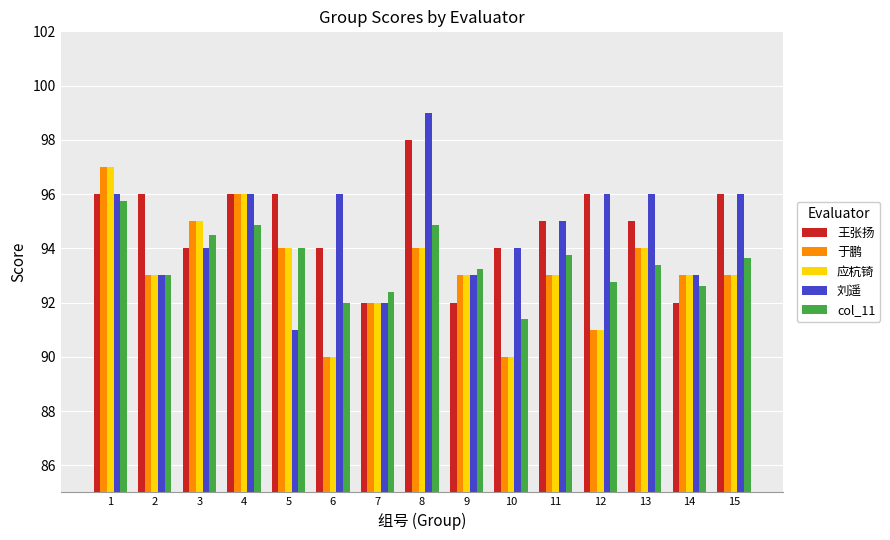

Is the value of 王张扬 at 15 greater than the value of 于鹏 at 2?

Yes